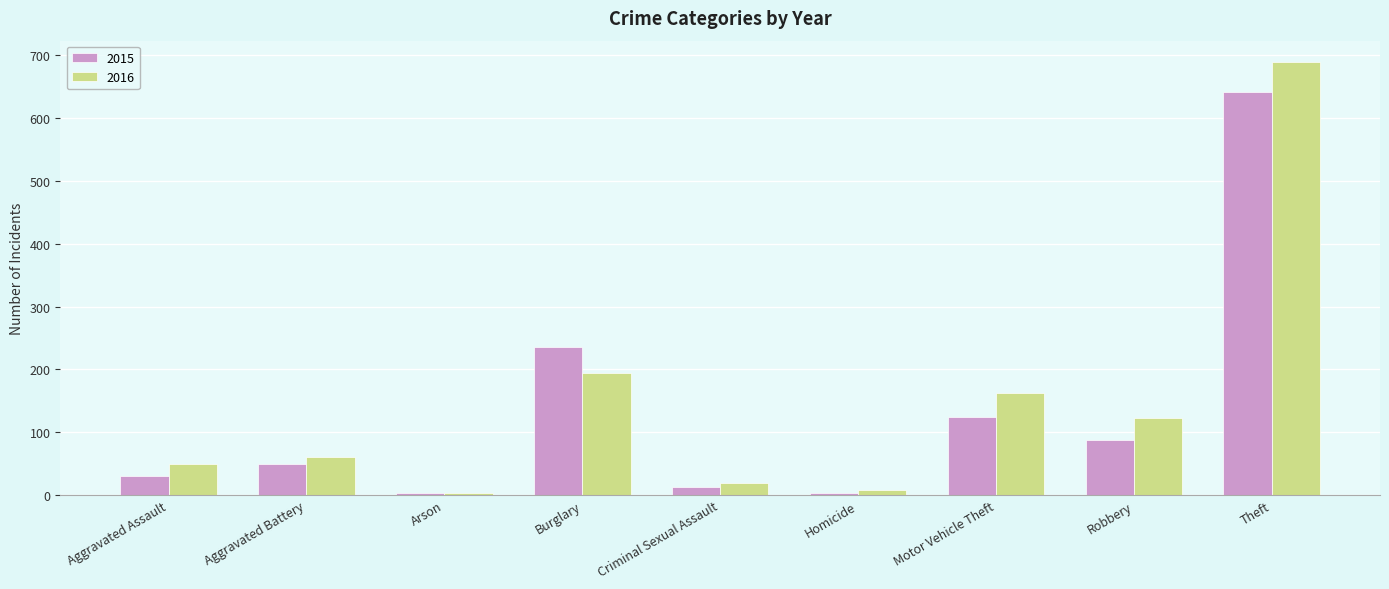

Where is 2016 nearest to the value 346?

Burglary